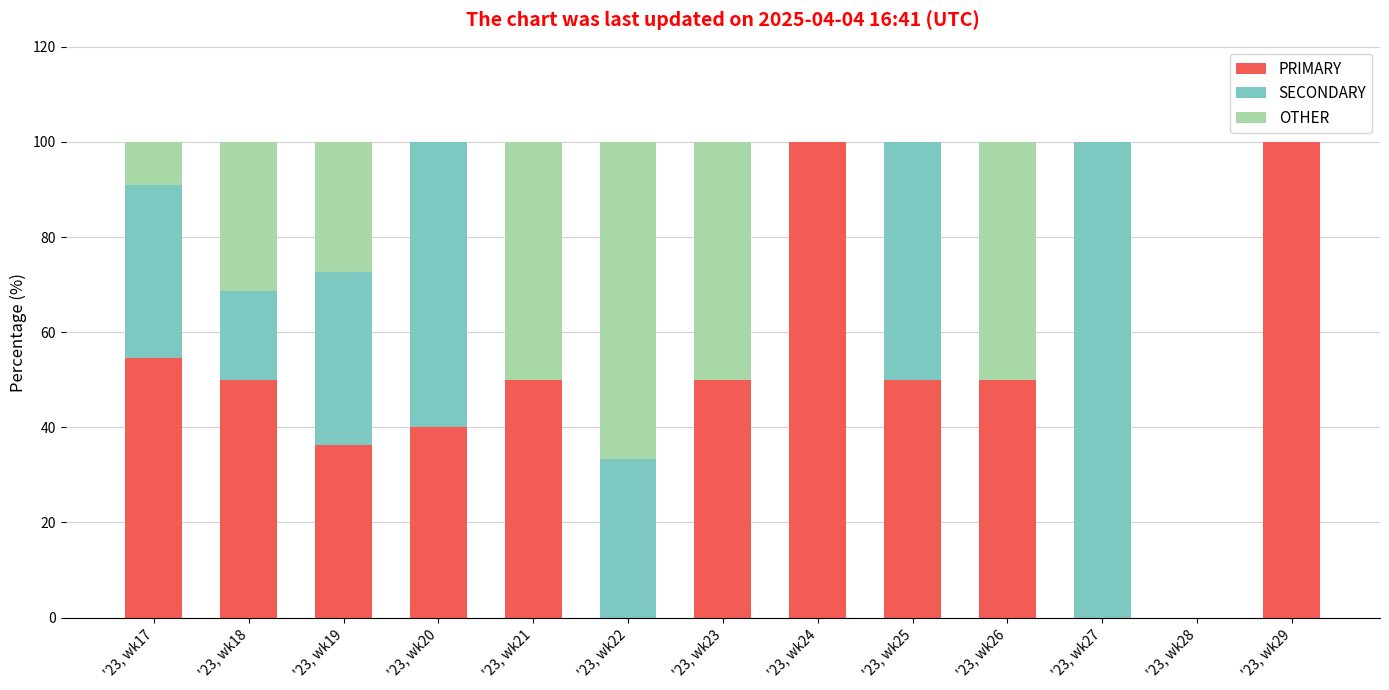

What is the total value across all series at '23, wk21?

100.0